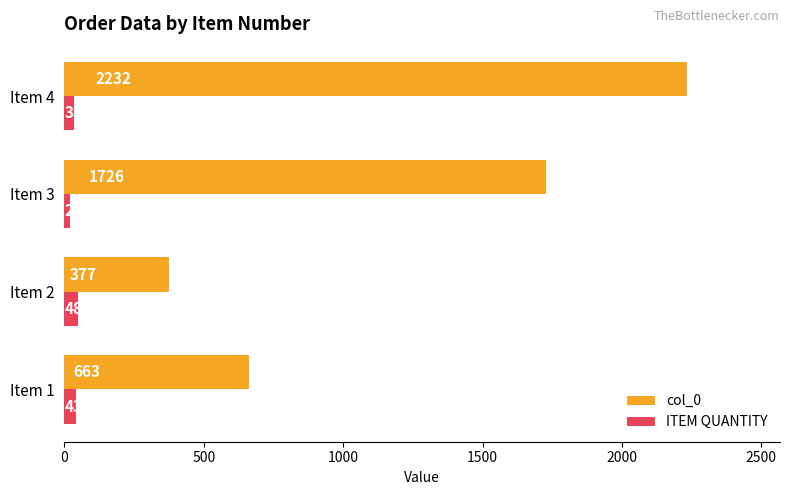

Count the number of categories in the chart.

4